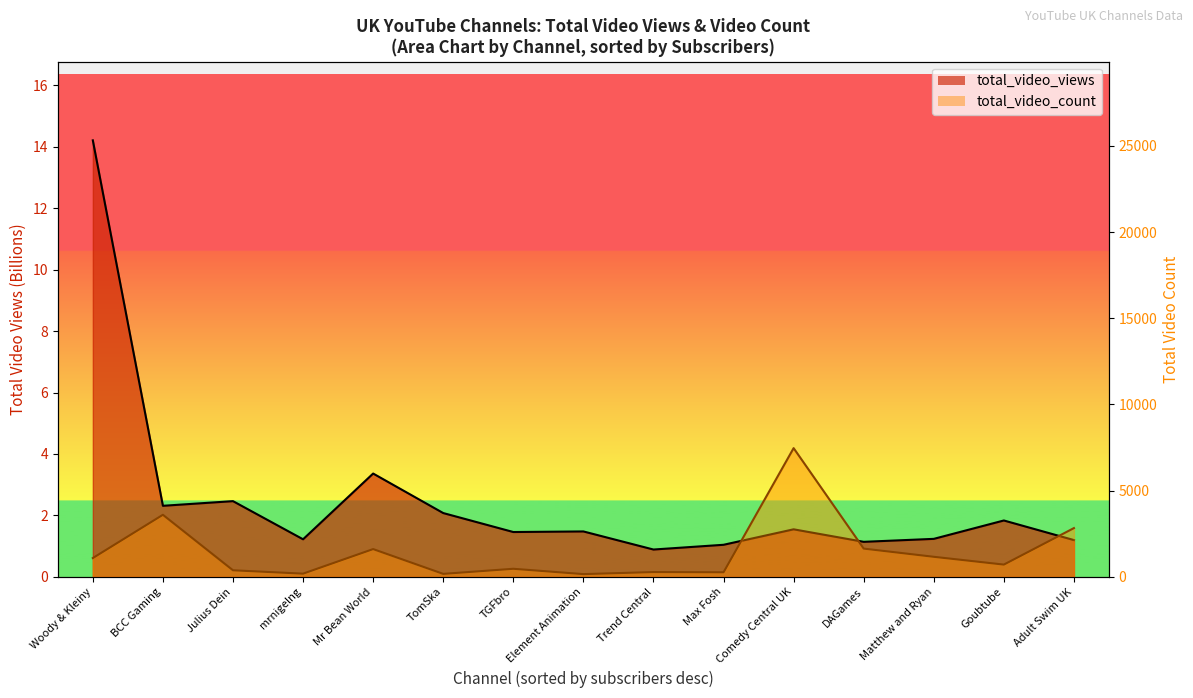

Which has a higher value, BCC Gaming or TomSka?

BCC Gaming